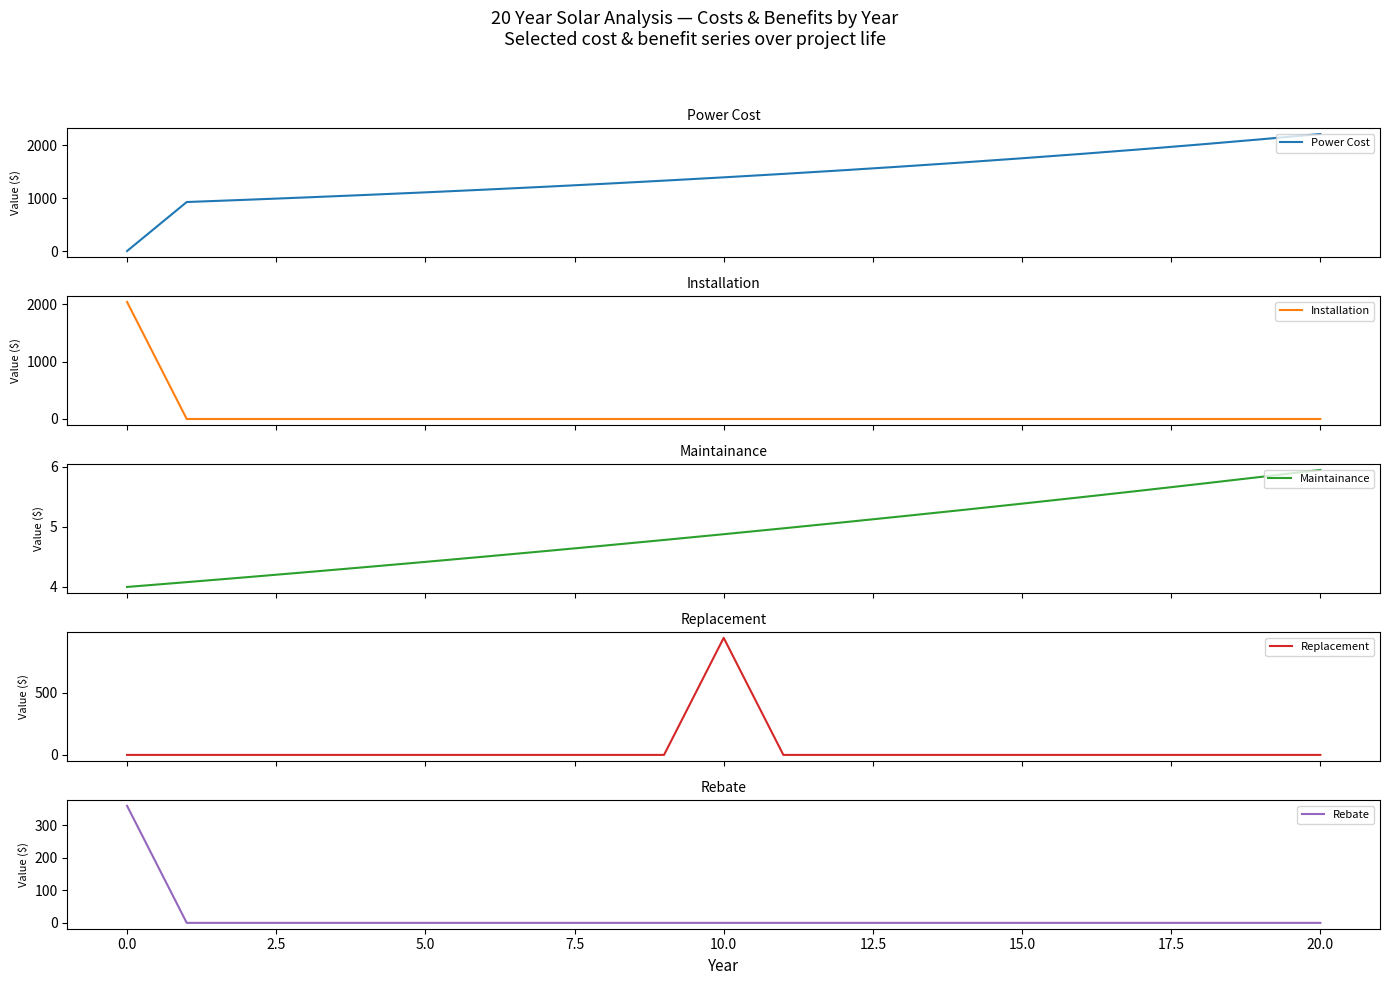

Which series has the widest spread of values?

Power Cost